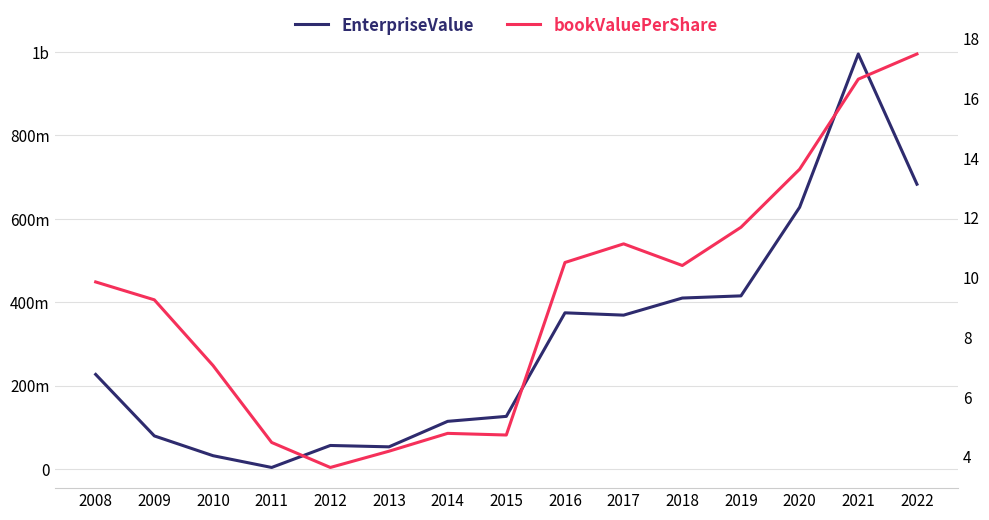

The value of bookValuePerShare at 2009 is 9.2. True or false?

True